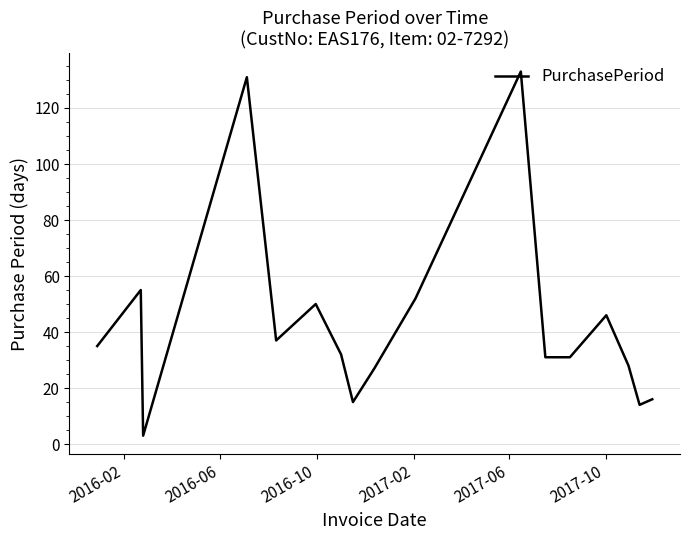

What is the smallest value displayed?

3